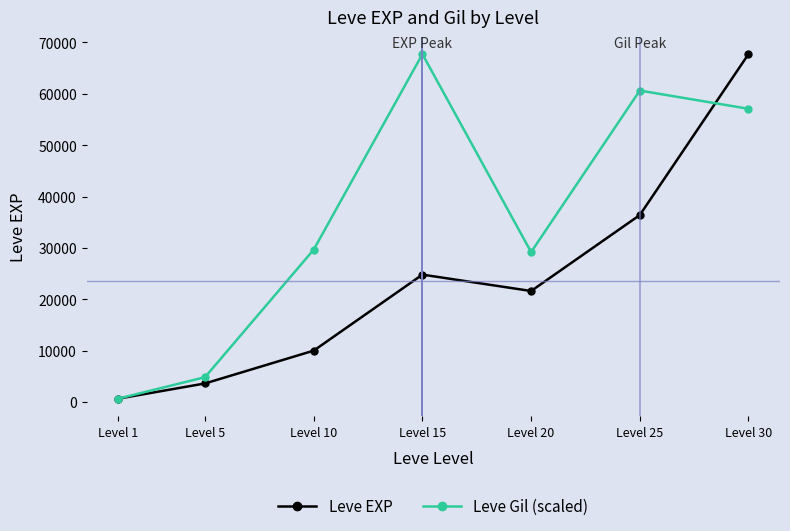

What are all the series names shown in the legend?

Leve EXP, Leve Gil (scaled)